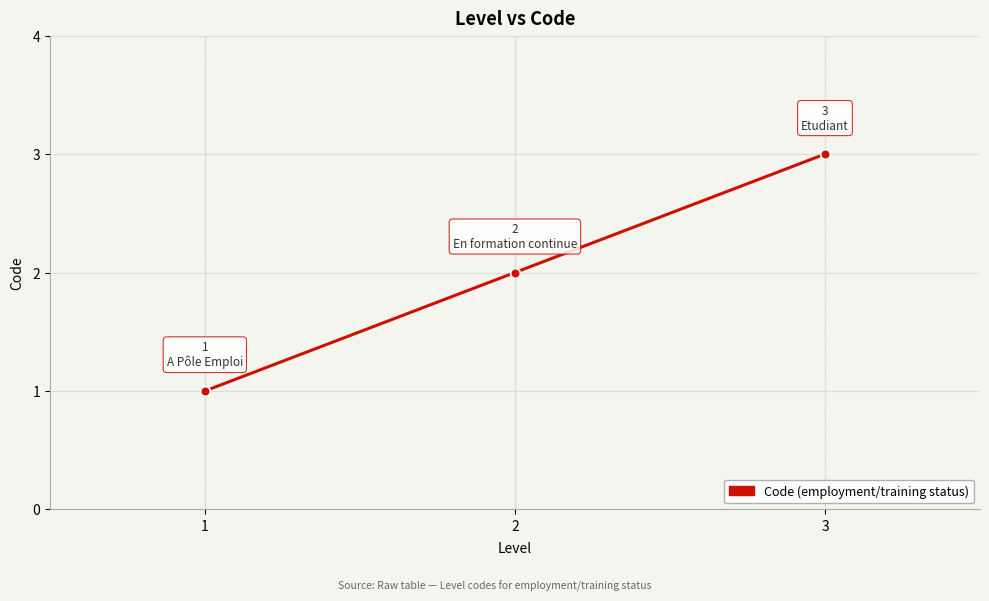

What is the value of the 2nd point from the left?

2